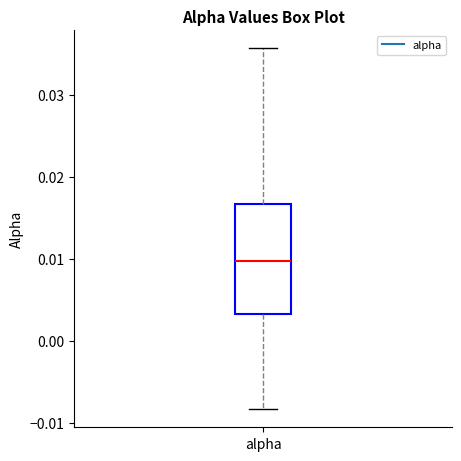

Transcribe this box plot: give where the median line is, the range the box spans, and where the two whiskers end, as read against the y-axis. The values are not printed on the chart, so give them approximately, as read against the axis.

median 0.010, box 0.003 to 0.017, whiskers -0.008 to 0.036